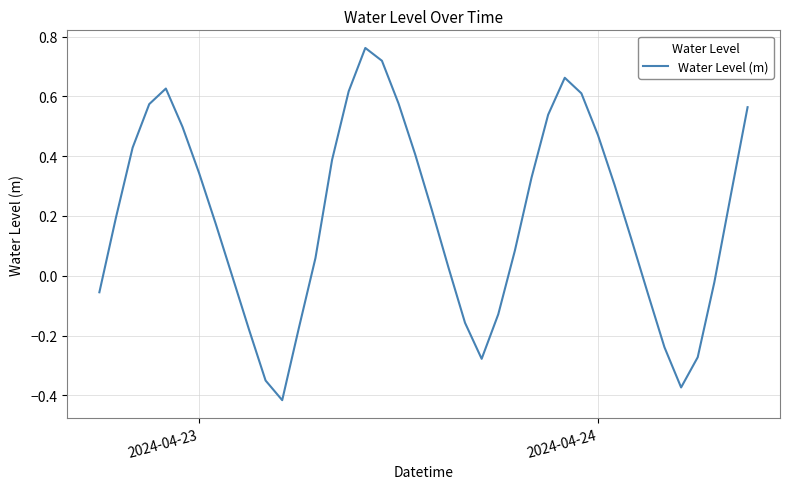

What is the difference between the maximum and minimum values?

1.2